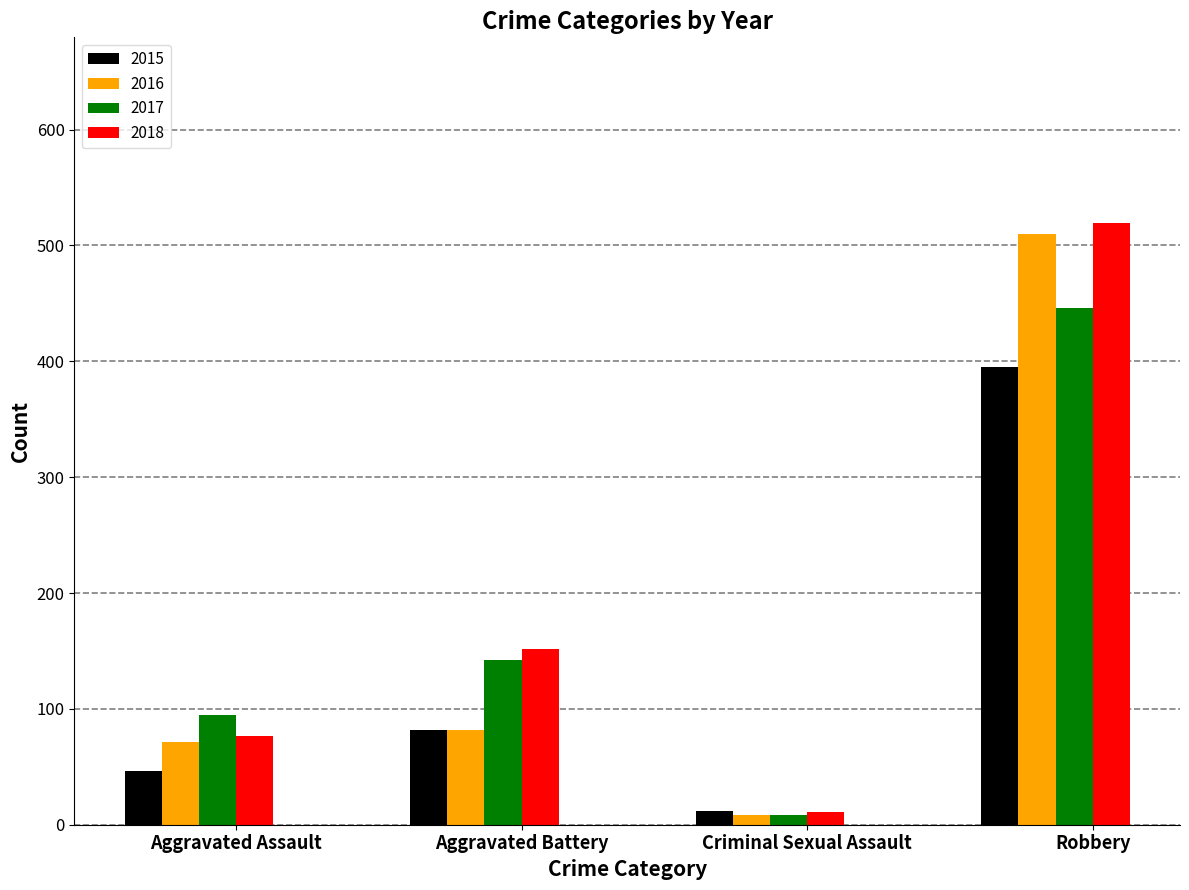

Reading right to left, what are all the values shown in this chart?

2015: Robbery=395	Criminal Sexual Assault=12	Aggravated Battery=82	Aggravated Assault=46
2016: Robbery=510	Criminal Sexual Assault=8	Aggravated Battery=82	Aggravated Assault=71
2017: Robbery=446	Criminal Sexual Assault=8	Aggravated Battery=142	Aggravated Assault=95
2018: Robbery=519	Criminal Sexual Assault=11	Aggravated Battery=152	Aggravated Assault=77